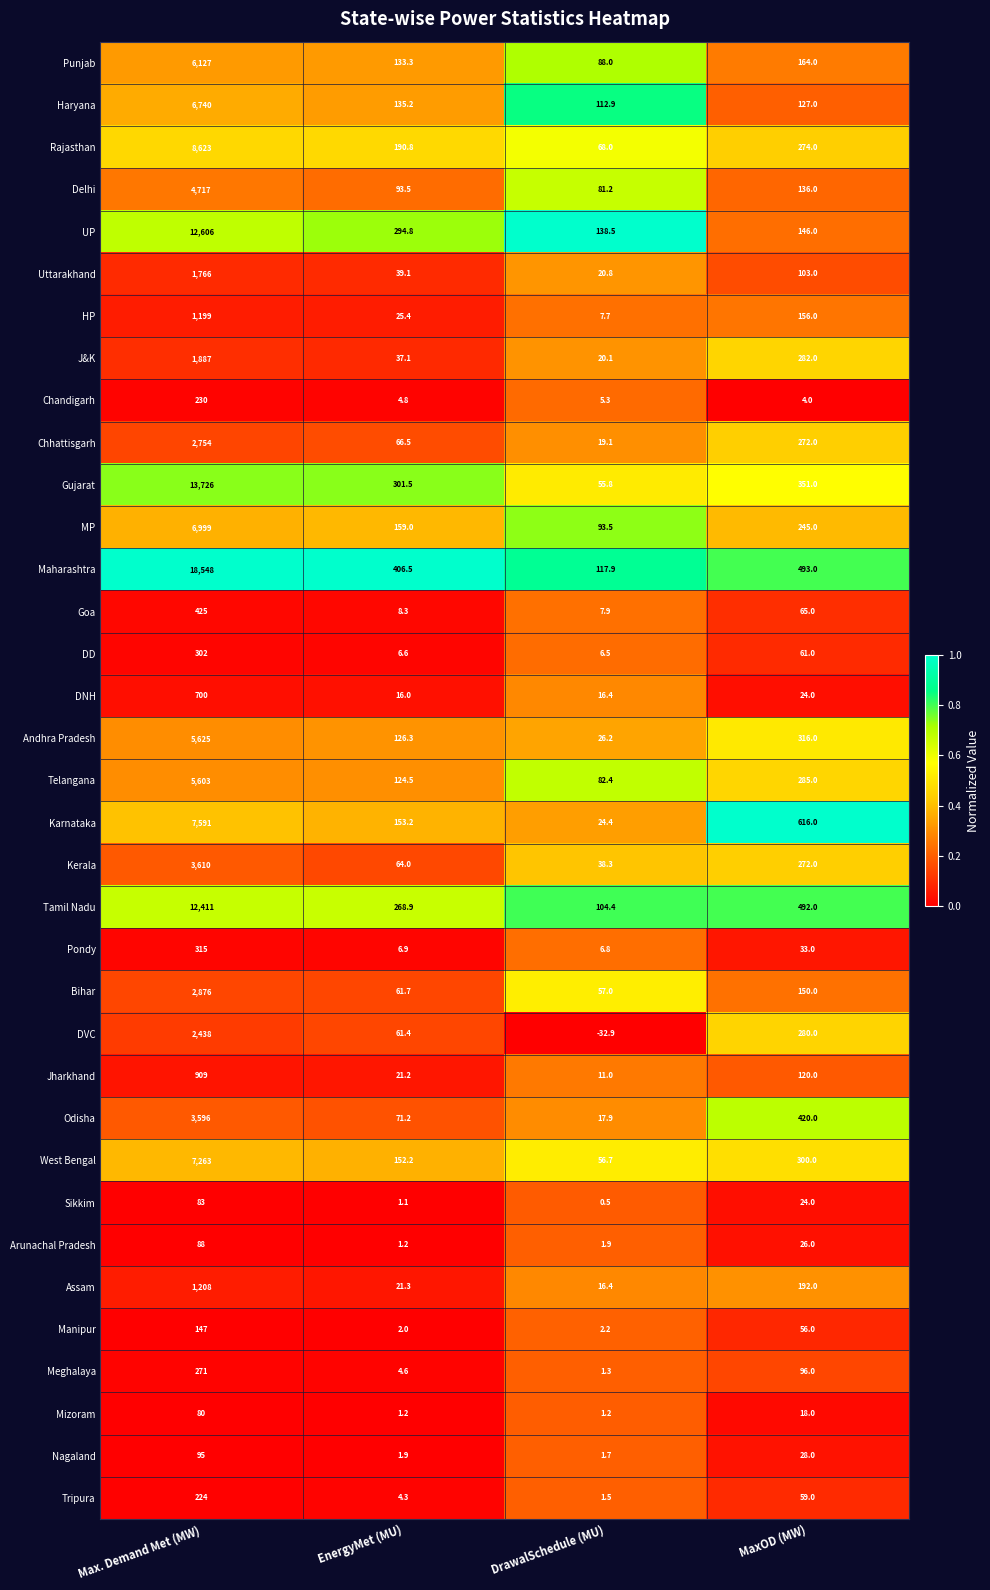

Which series has the largest total across all categories?

Maharashtra